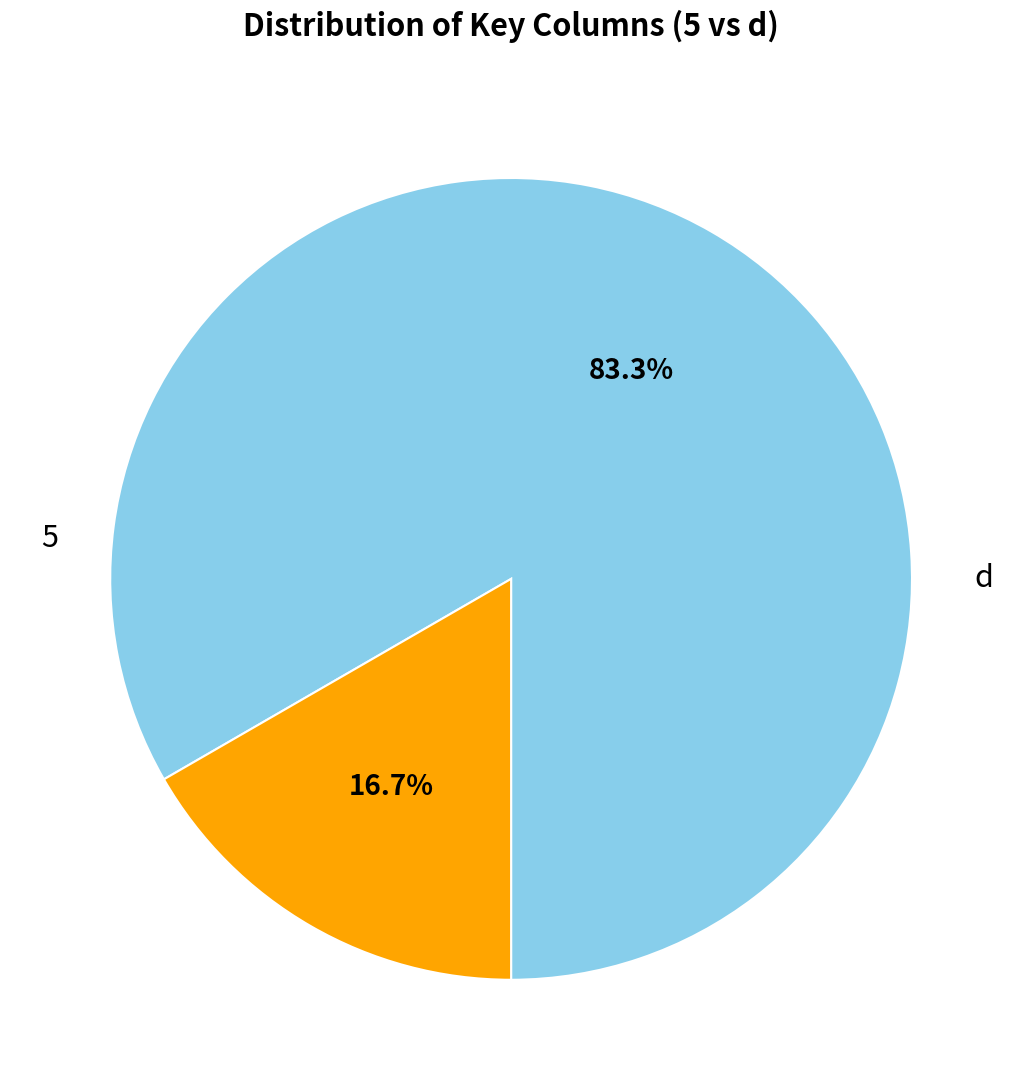

The d slice represents 17% of the pie. True or false?

True